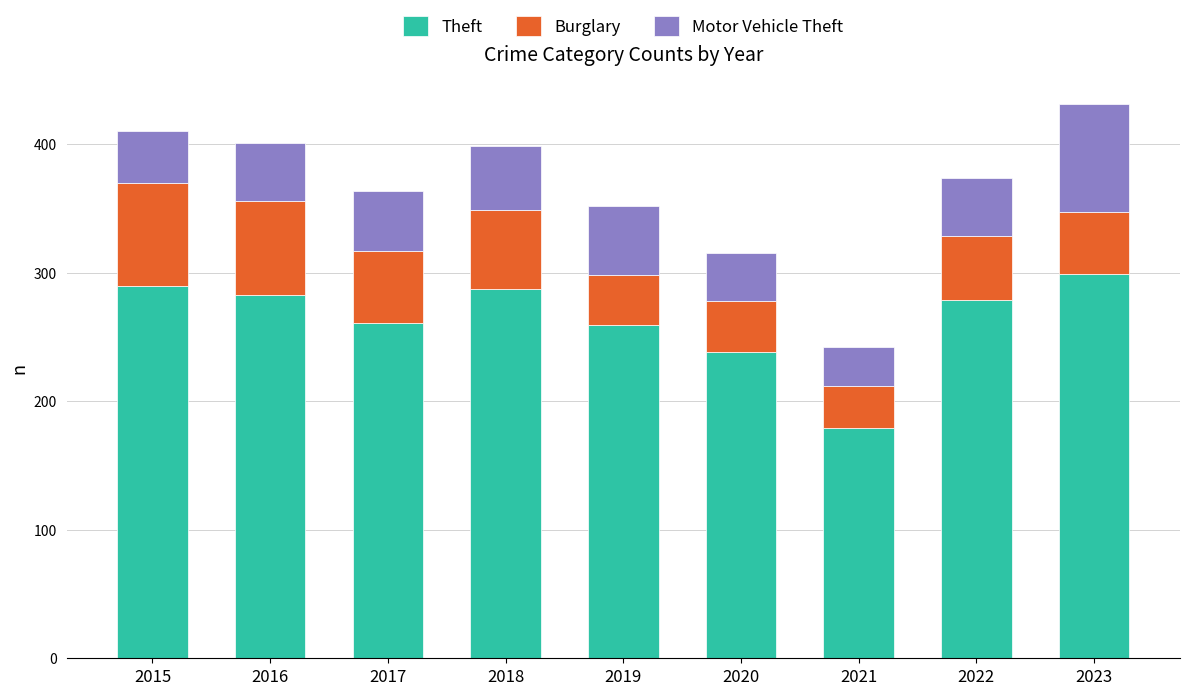

What are all the series names shown in the legend?

Theft, Burglary, Motor Vehicle Theft